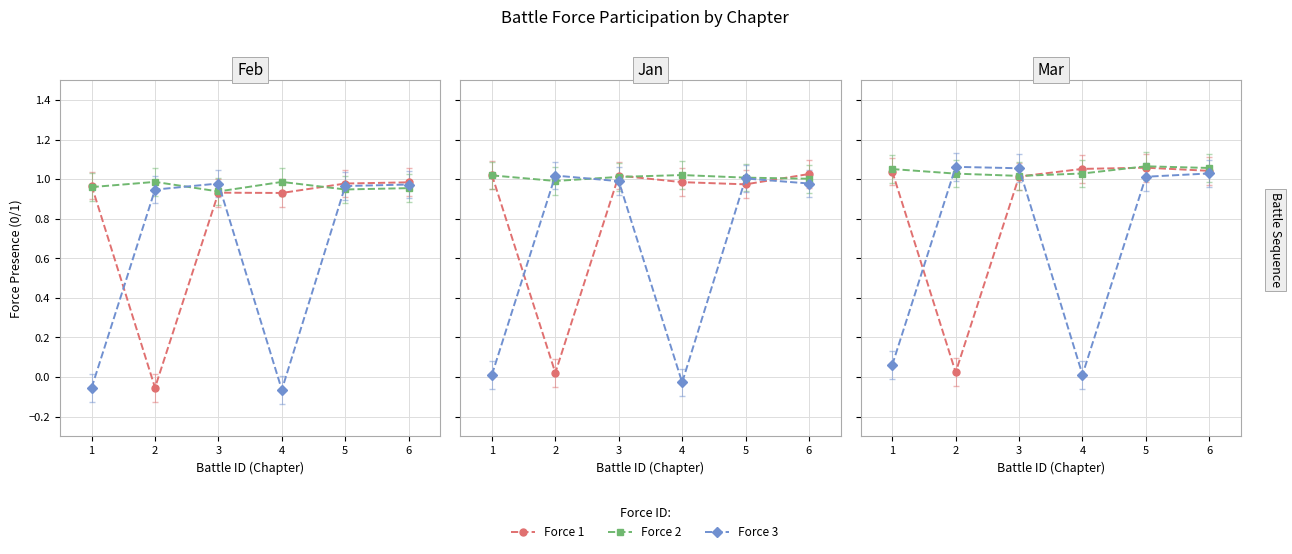

True or false: Force 2 has a value of 1.0 at 4.

True